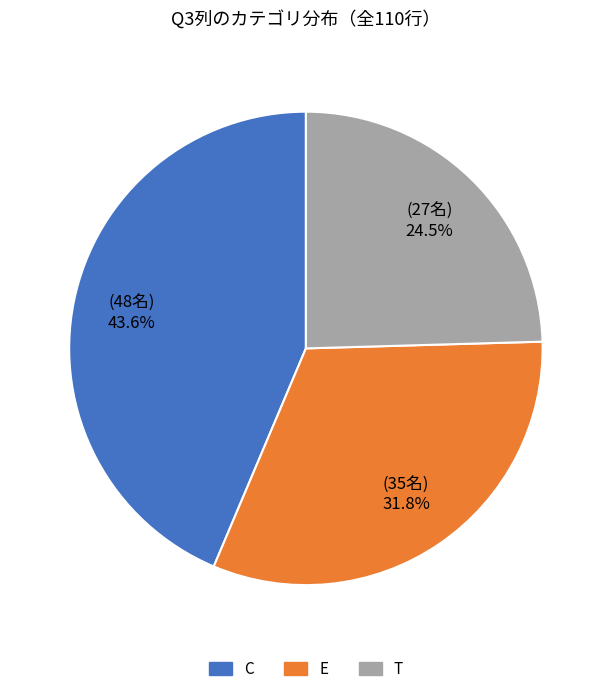

Count the number of slices in the pie.

3